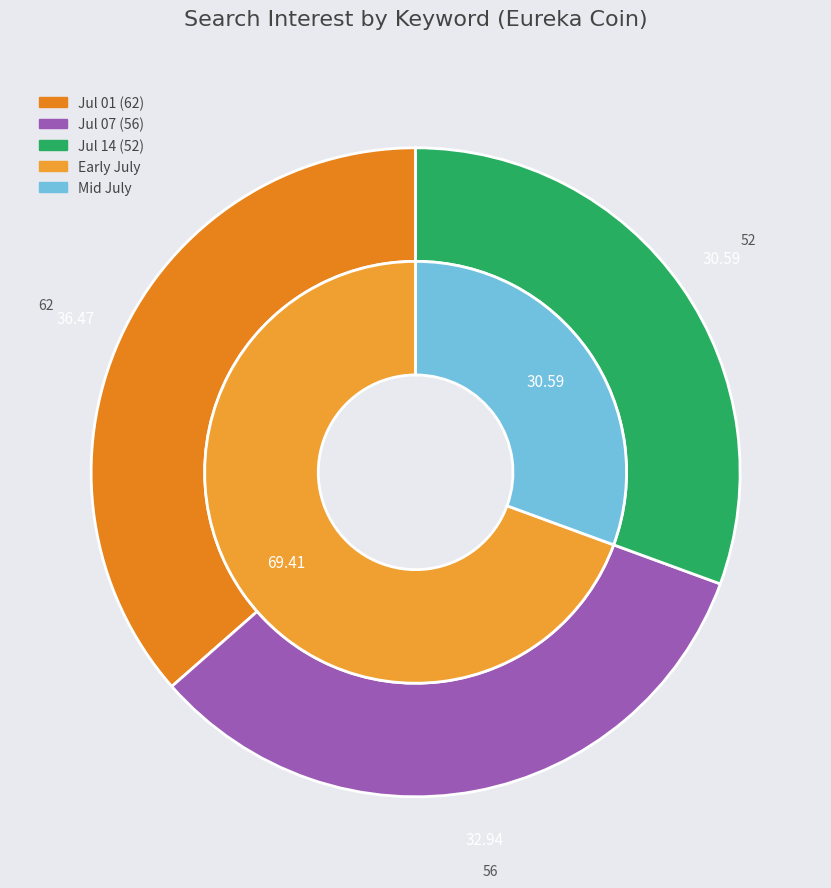

True or false: 11 accounts for 1% of the total.

False